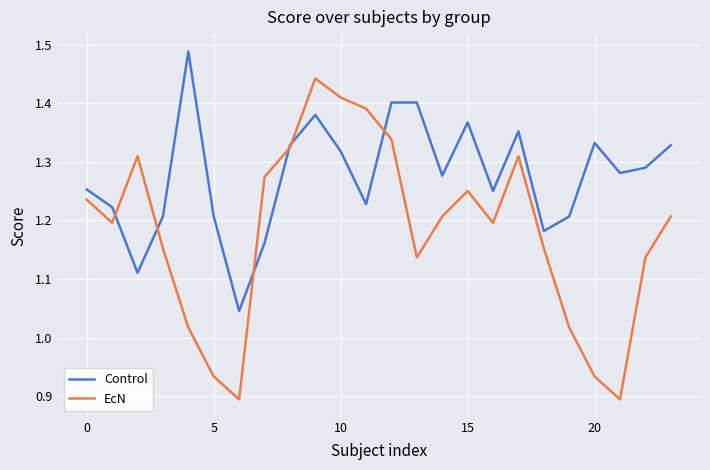

Rank the series by their maximum value, from highest to lowest.

Control, EcN